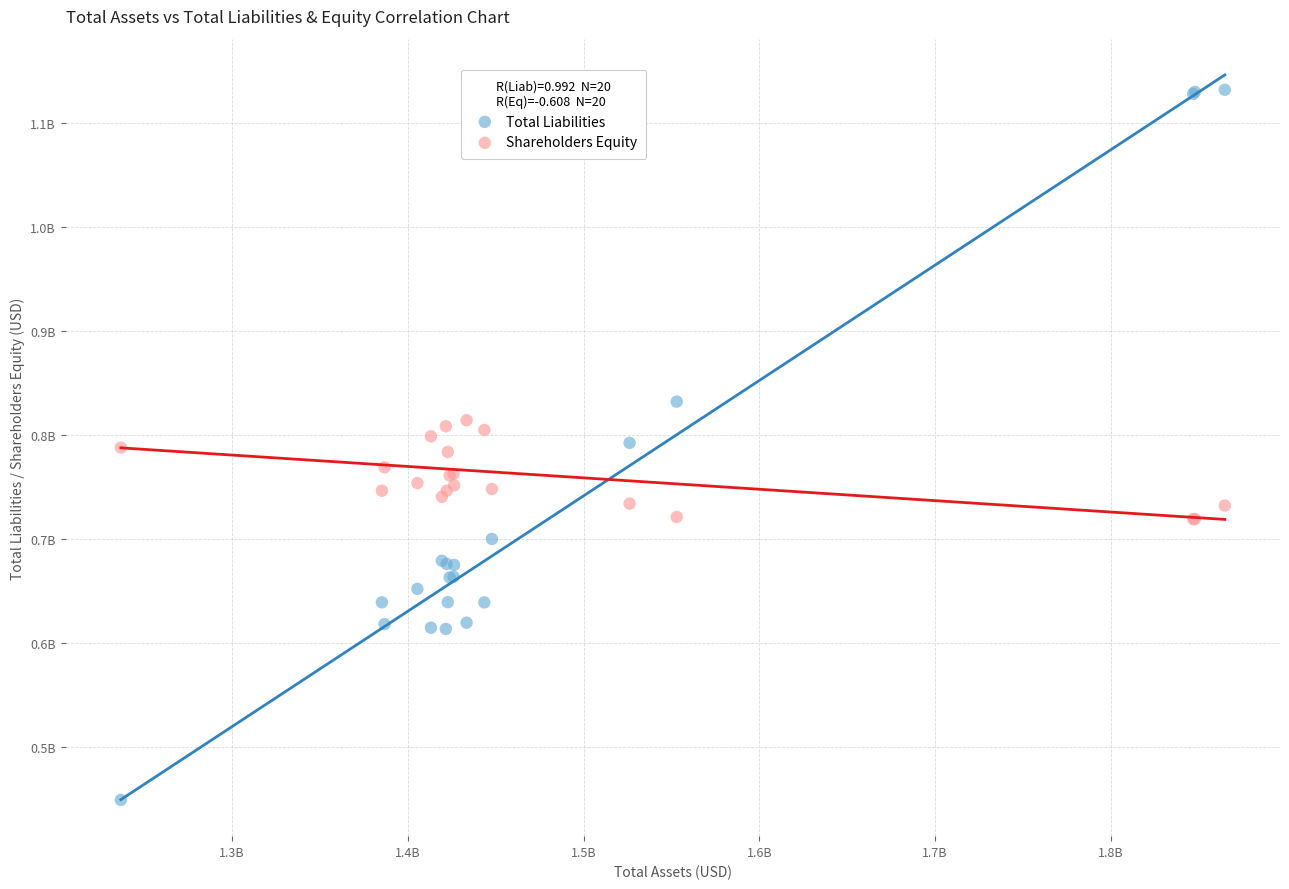

Which series reaches the minimum Y coordinate?

Total Liabilities